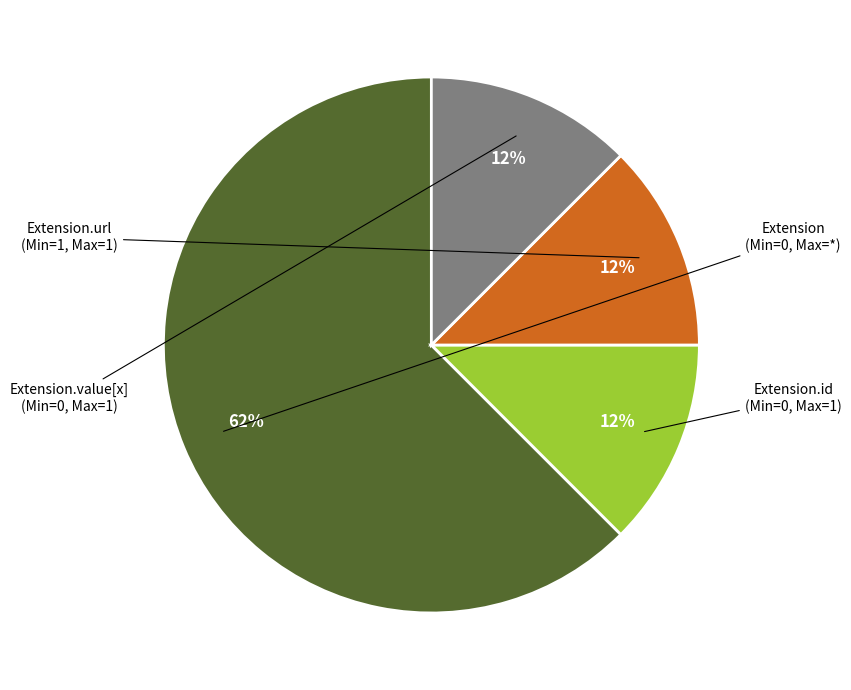

Count the number of slices in the pie.

4